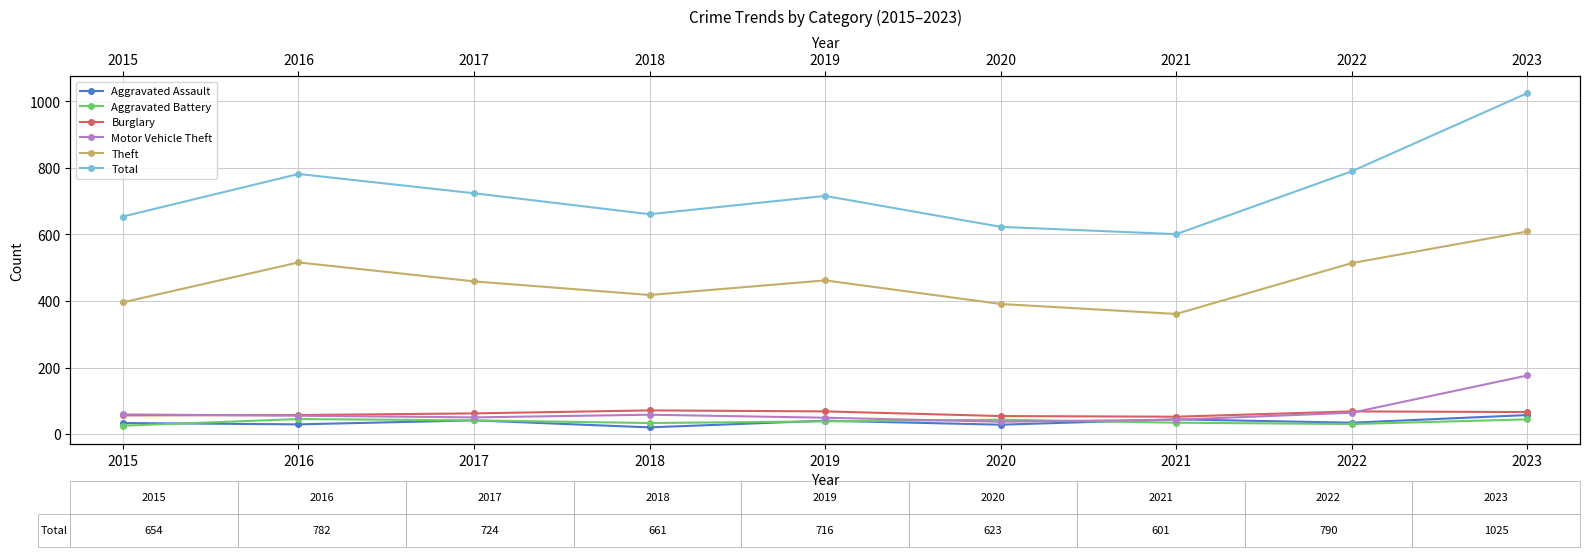

Which series ends up on top after the final intersection of Aggravated Assault and Motor Vehicle Theft?

Motor Vehicle Theft